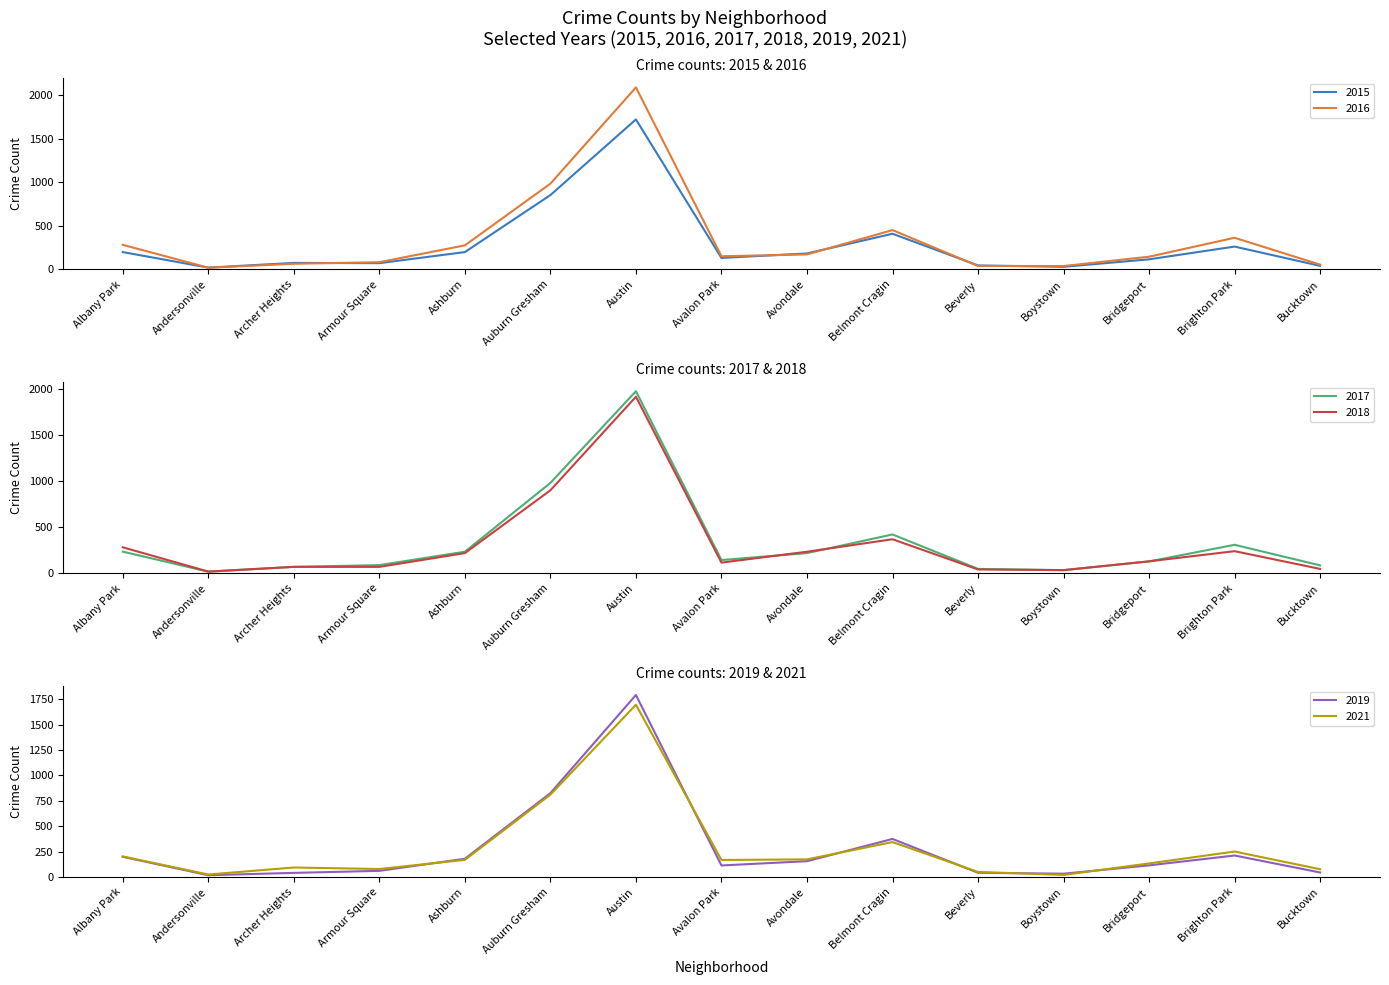

Between Ashburn and Auburn Gresham, which series saw the biggest shift?

2017